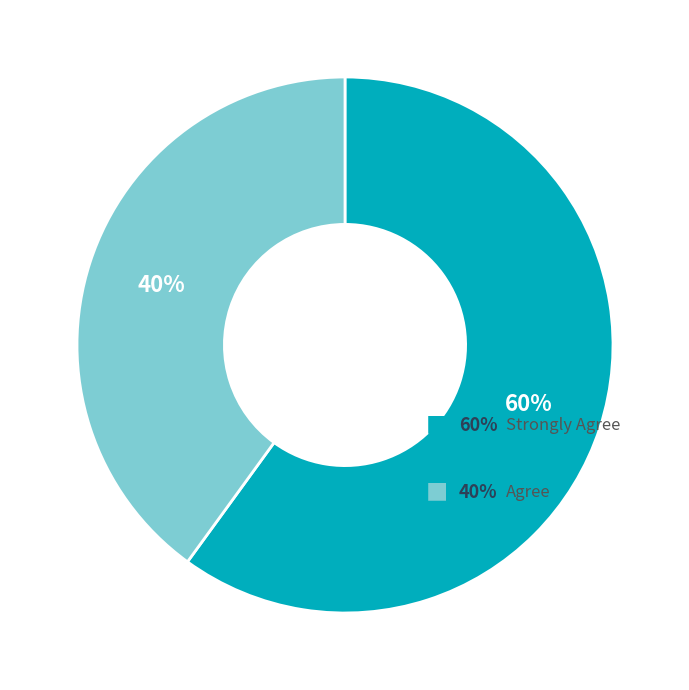

To the nearest percent, what is the difference between the Agree and Strongly Agree slice percentages?

20%